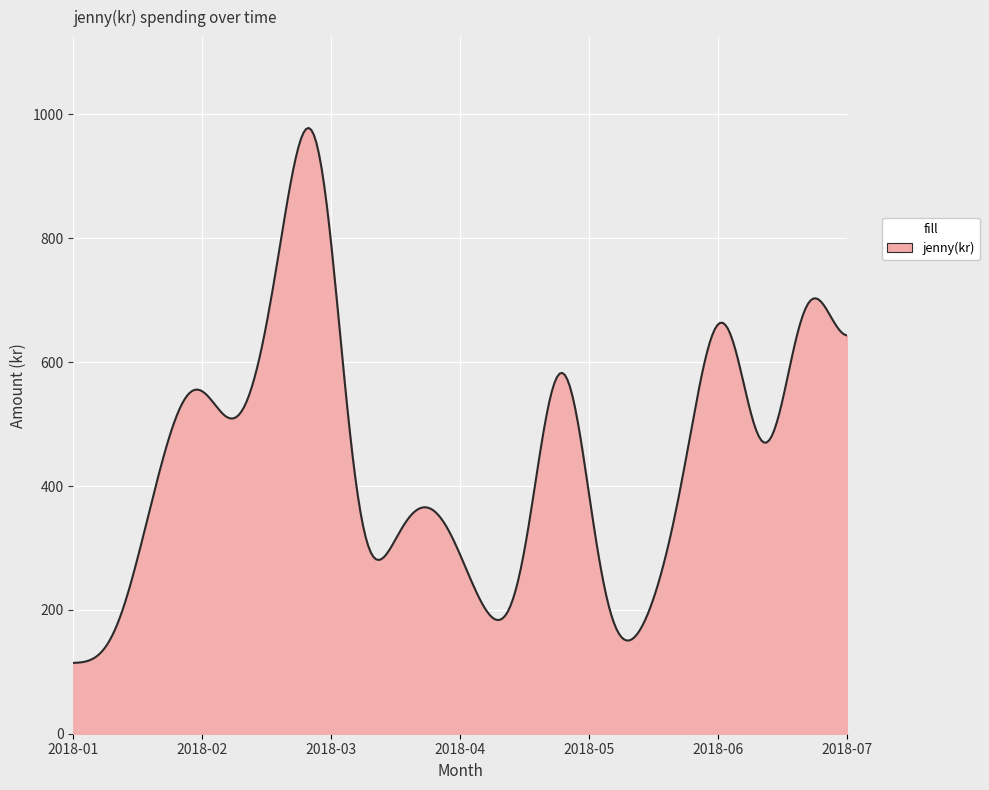

What is the greatest value displayed?

978.2